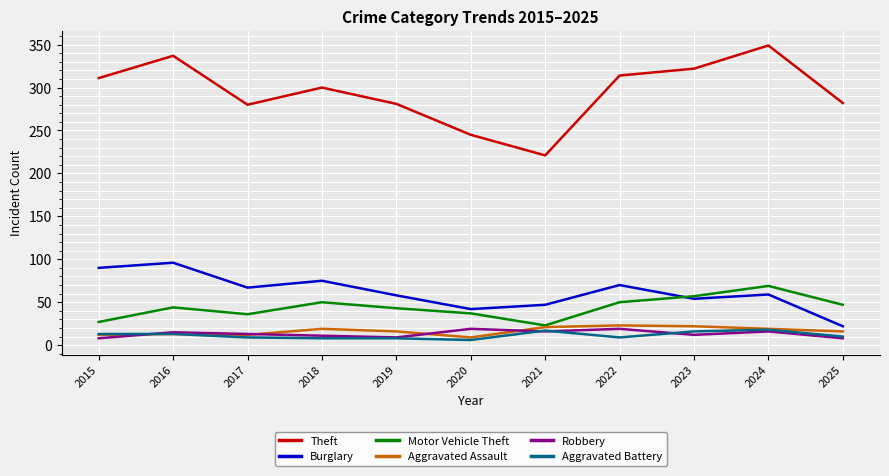

Does the chart display data point markers on the line(s)?

No